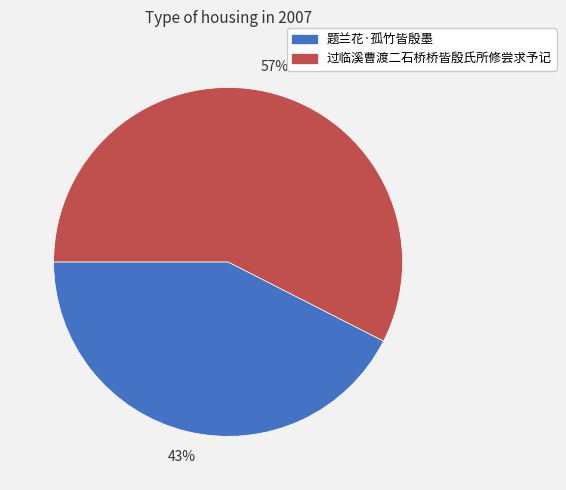

To the nearest percent, what is the average slice percentage?

50%